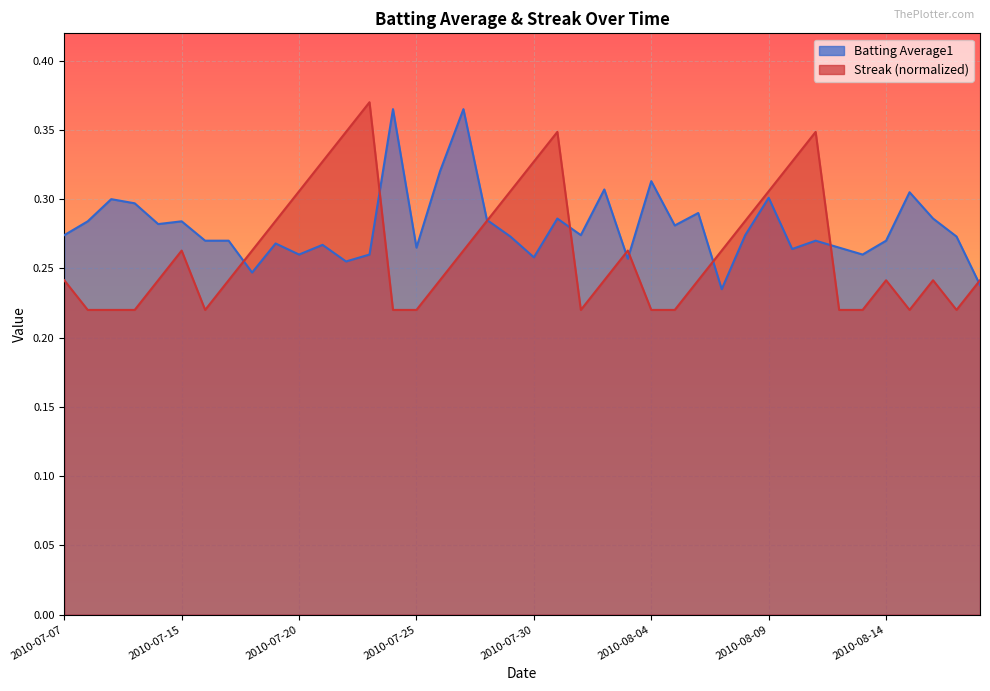

At which category is the sum across all series the highest?

2010-07-31